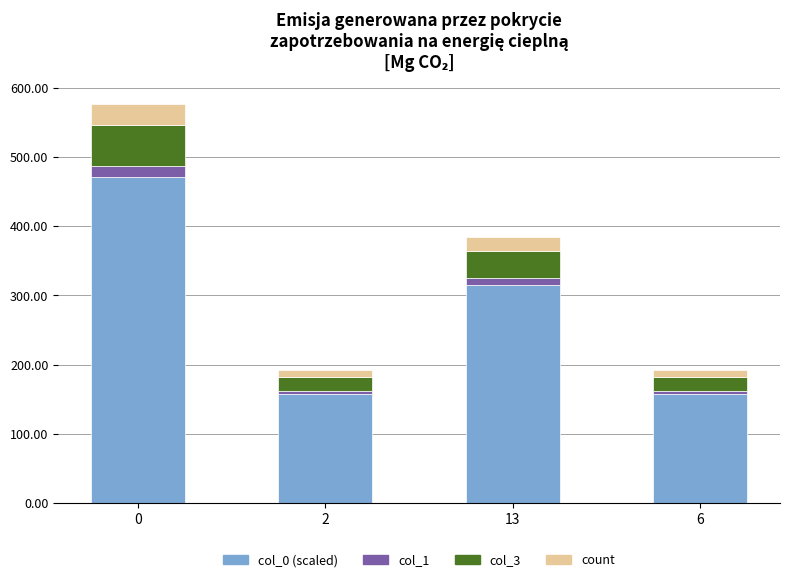

What is the difference between the maximum and minimum values in the col_0 (scaled) series?

314.4